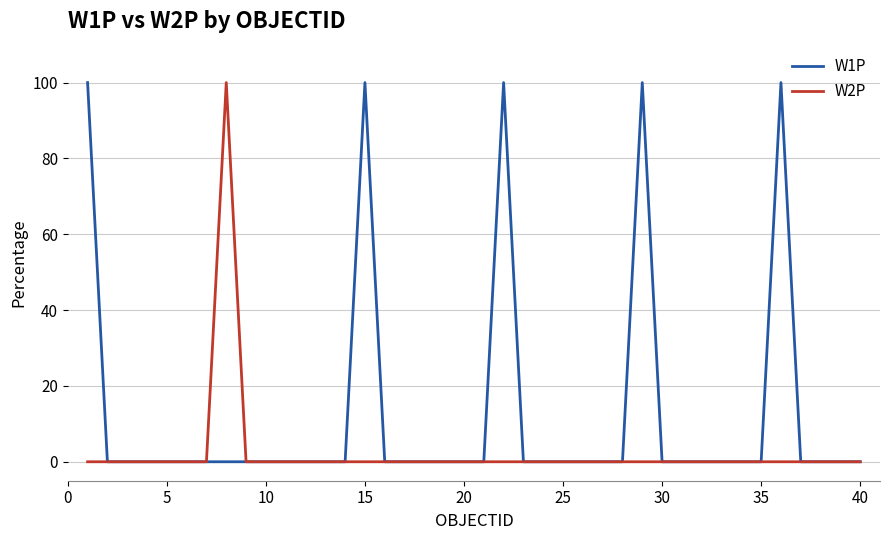

Count the number of data series in this chart.

2